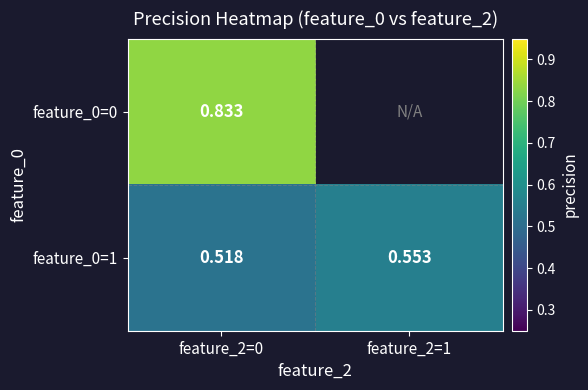

At which category is the sum across all series the highest?

feature_2=0